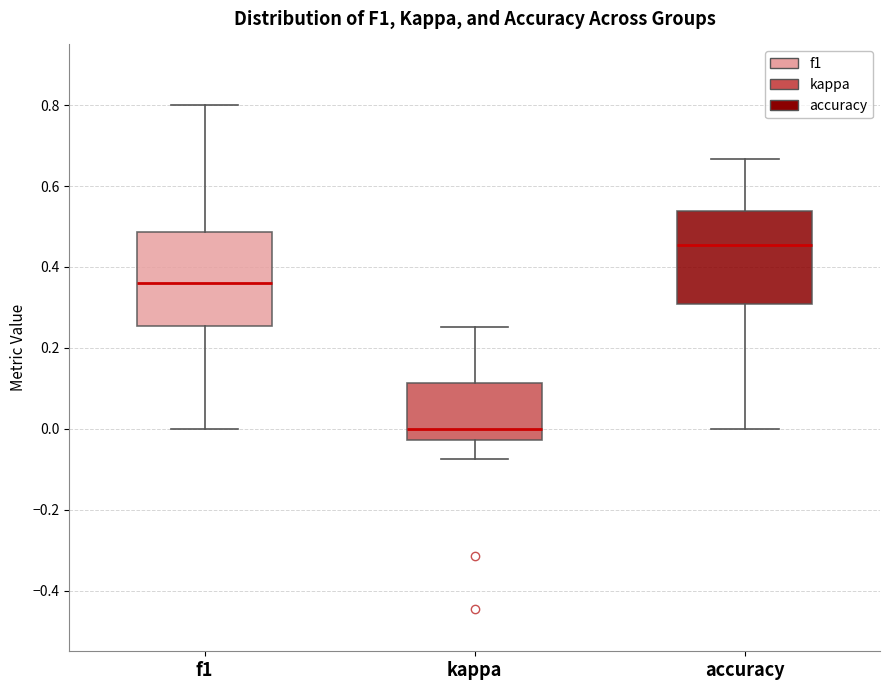

Reading left to right, read every box against the y-axis: the position of its median line, the range the box covers, and the ends of its whiskers. The values are not printed on the chart, so give them approximately, as read against the axis.

f1: median 0.36, box 0.26 to 0.48, whiskers 0.00 to 0.80
kappa: median 0.00, box -0.02 to 0.12, whiskers -0.08 to 0.26
accuracy: median 0.46, box 0.30 to 0.54, whiskers 0.00 to 0.66